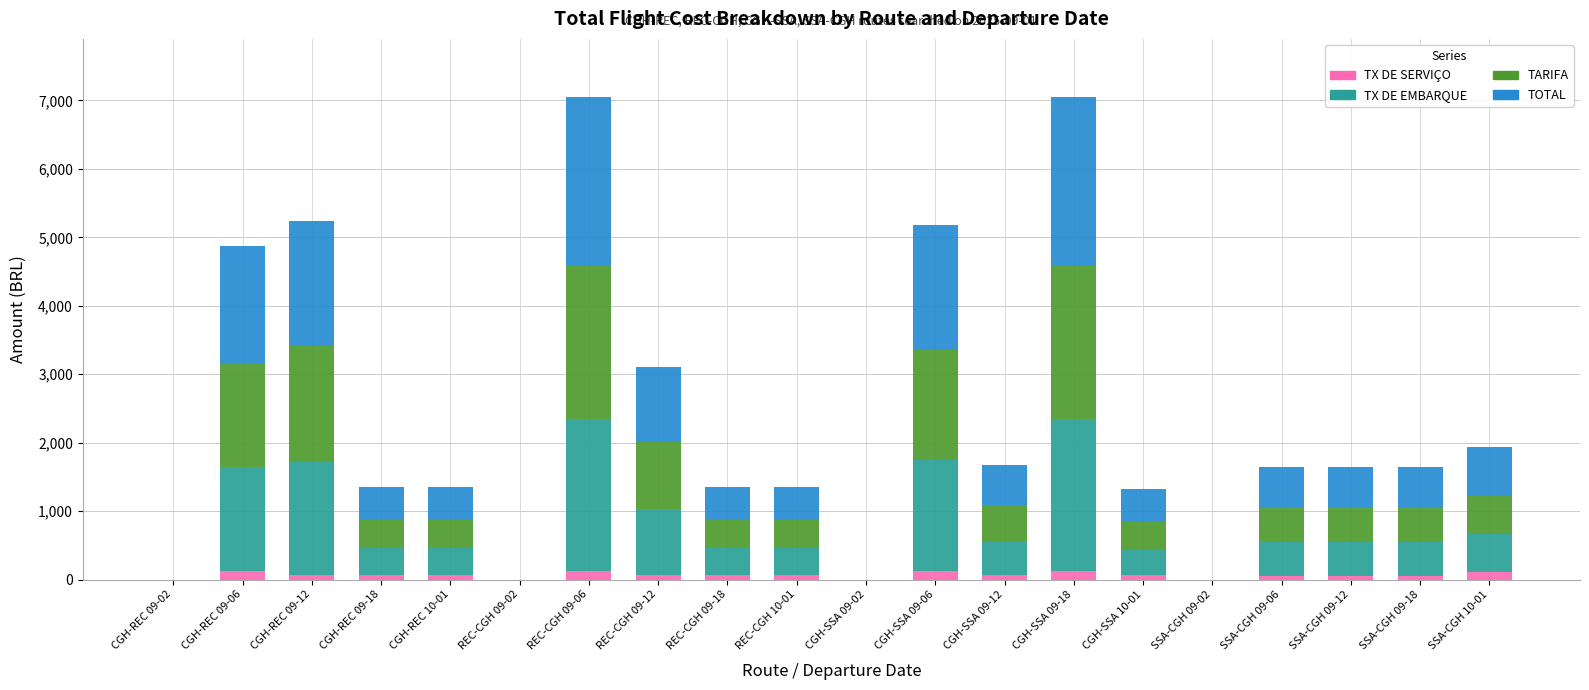

True or false: TARIFA has a value of 3885.2 at CGH-SSA 09-18.

False